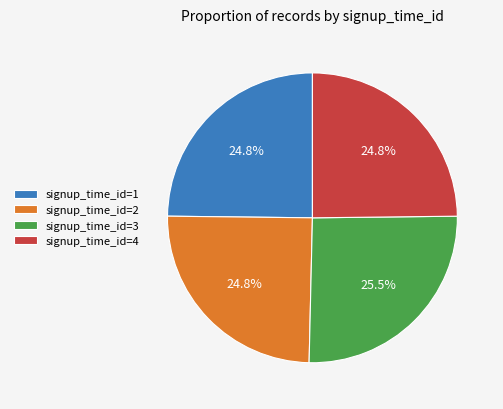

Combined, do signup_time_id=3 and signup_time_id=2 account for over 50%?

Yes